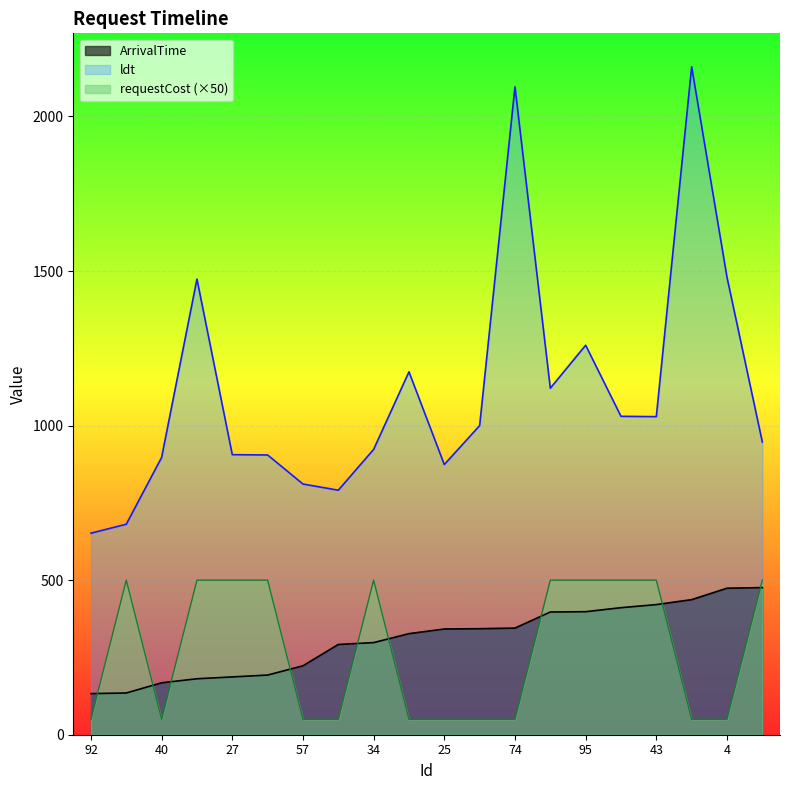

The value of requestCost at 5 is 500. True or false?

True